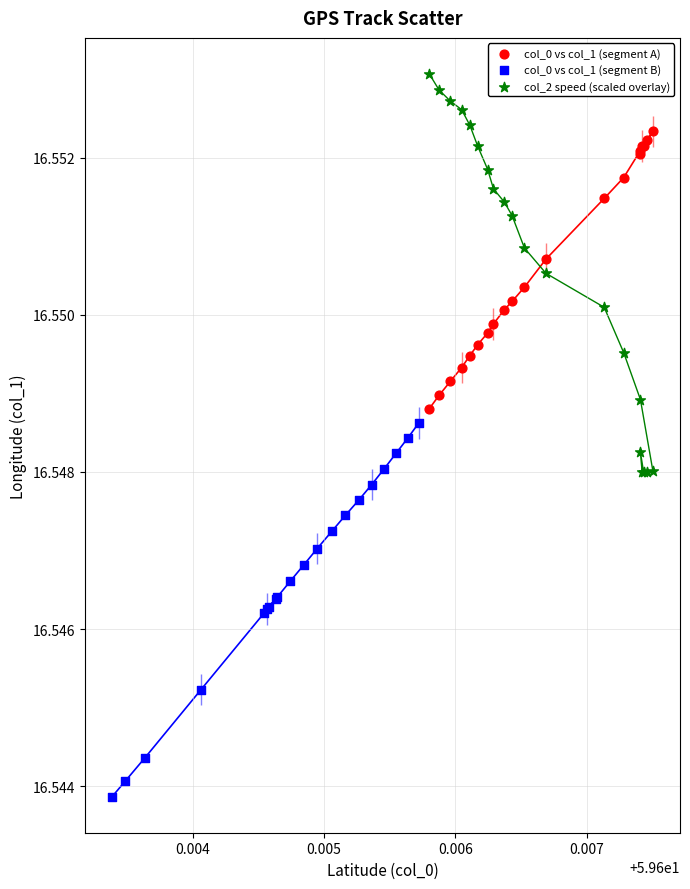

Which series contains the highest Y value?

col_2 speed (scaled overlay)